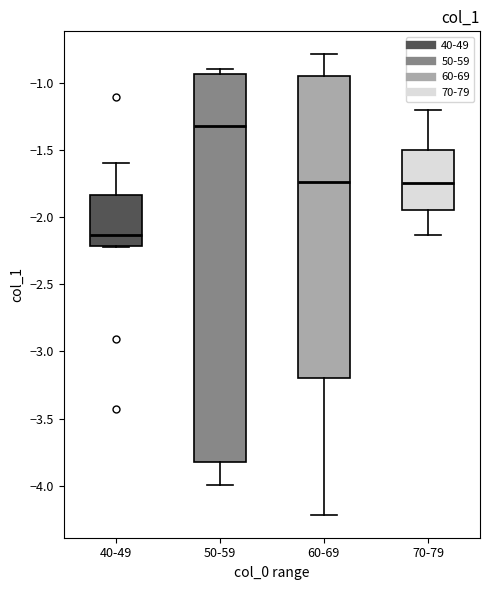

Which box is the tallest, from its lower edge to its upper edge?

50-59